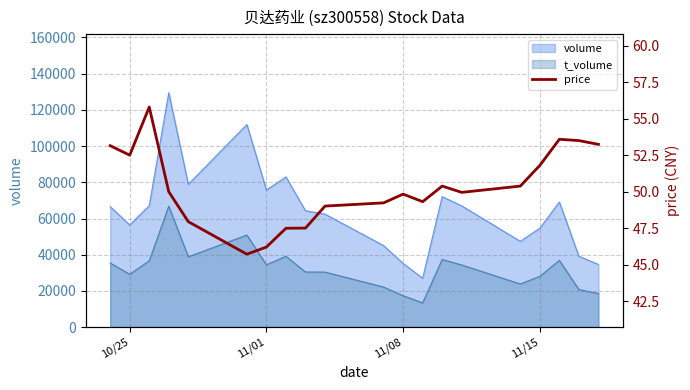

True or false: volume and t_volume intersect in this chart.

False